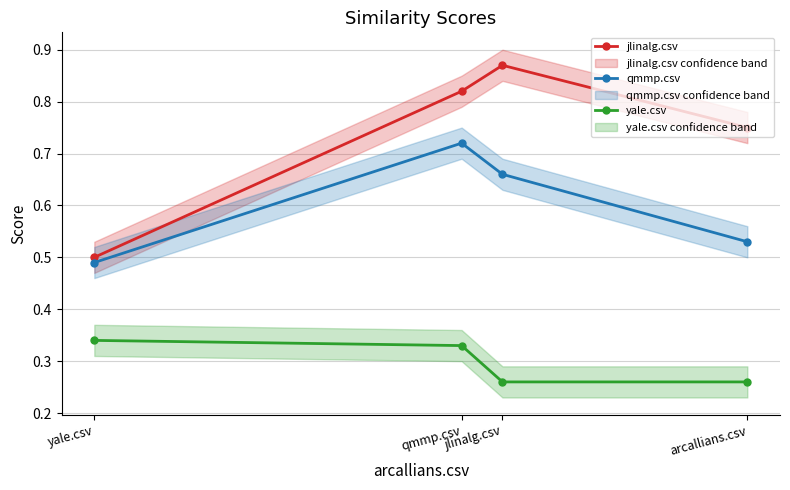

What are all the series names shown in the legend?

jlinalg.csv, qmmp.csv, yale.csv